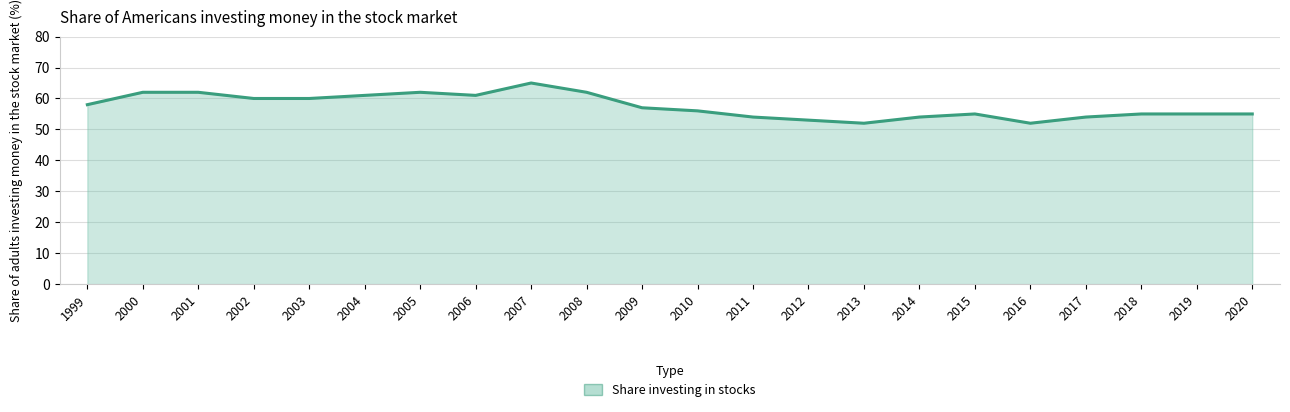

How many lines are shown in the chart?

1